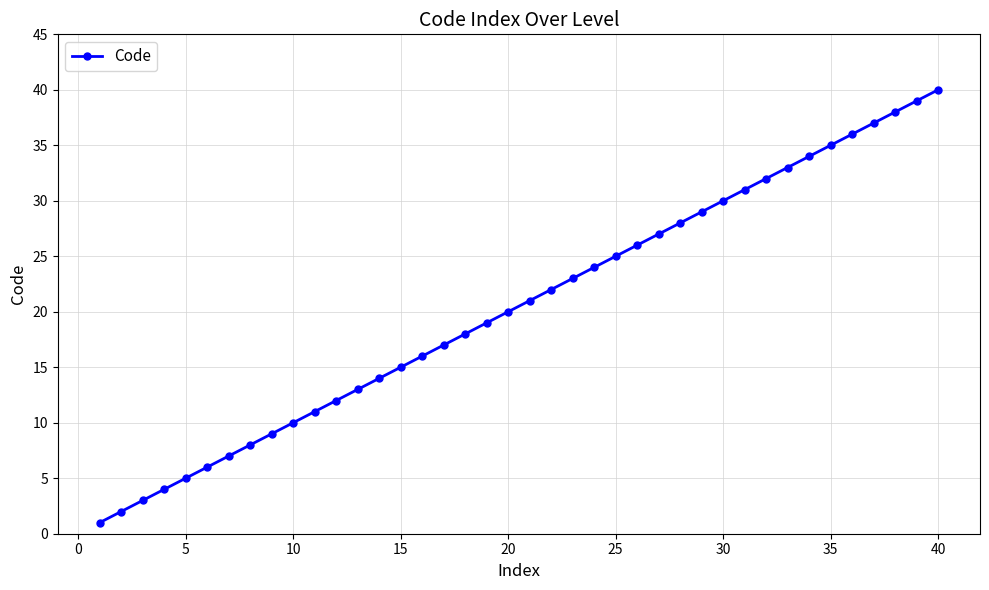

How many lines are shown in the chart?

1